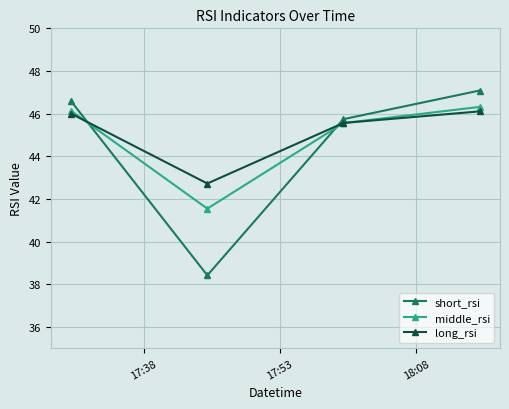

At how many categories does at least one series exceed 39?

4